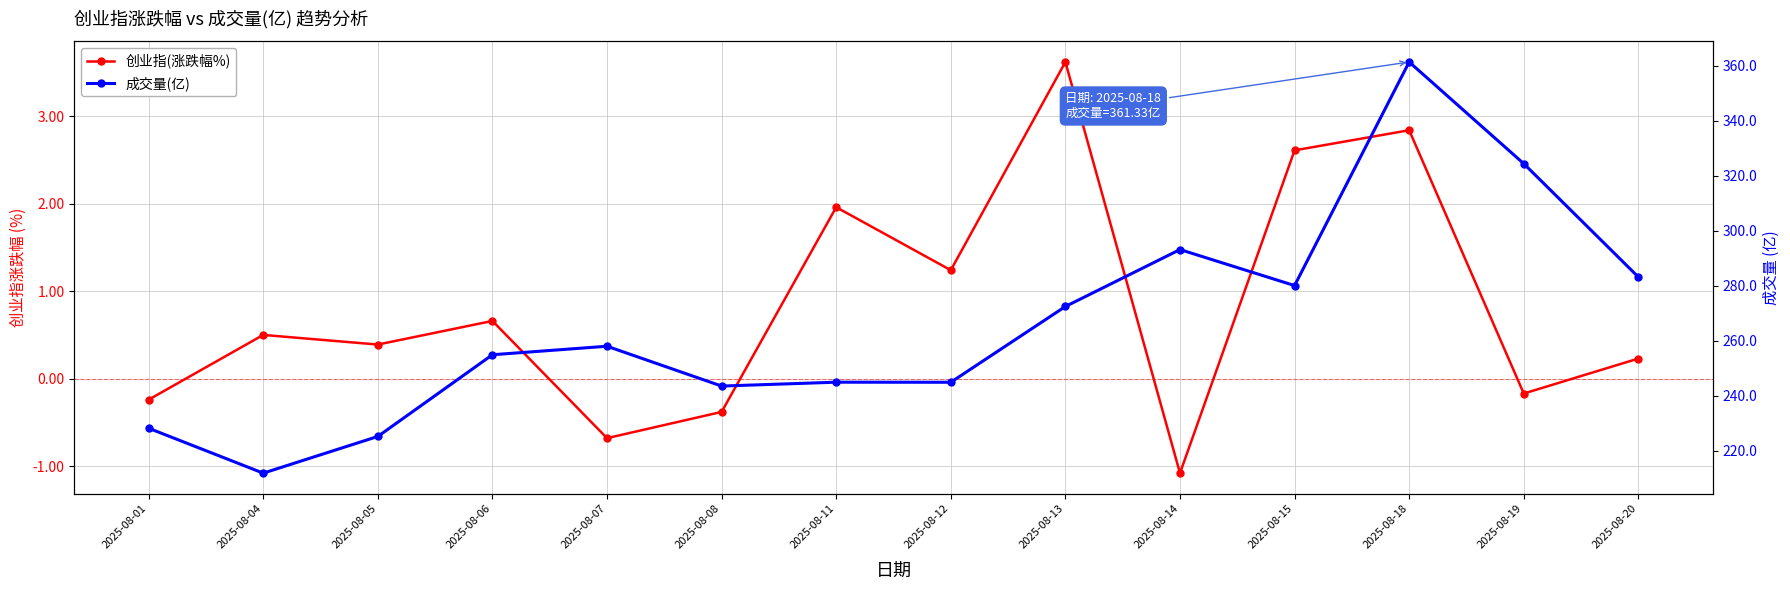

Reading left to right, extract all data points from this chart.

创业指(涨跌幅%): 2025-08-01=-0.2	2025-08-04=0.5	2025-08-05=0.4	2025-08-06=0.7	2025-08-07=-0.7	2025-08-08=-0.4	2025-08-11=2.0	2025-08-12=1.2	2025-08-13=3.6	2025-08-14=-1.1	2025-08-15=2.6	2025-08-18=2.8	2025-08-19=-0.2	2025-08-20=0.2
成交量(亿): 2025-08-01=228.2	2025-08-04=211.8	2025-08-05=225.2	2025-08-06=254.9	2025-08-07=258.0	2025-08-08=243.5	2025-08-11=244.9	2025-08-12=244.9	2025-08-13=272.4	2025-08-14=293.1	2025-08-15=280.0	2025-08-18=361.3	2025-08-19=324.4	2025-08-20=283.1